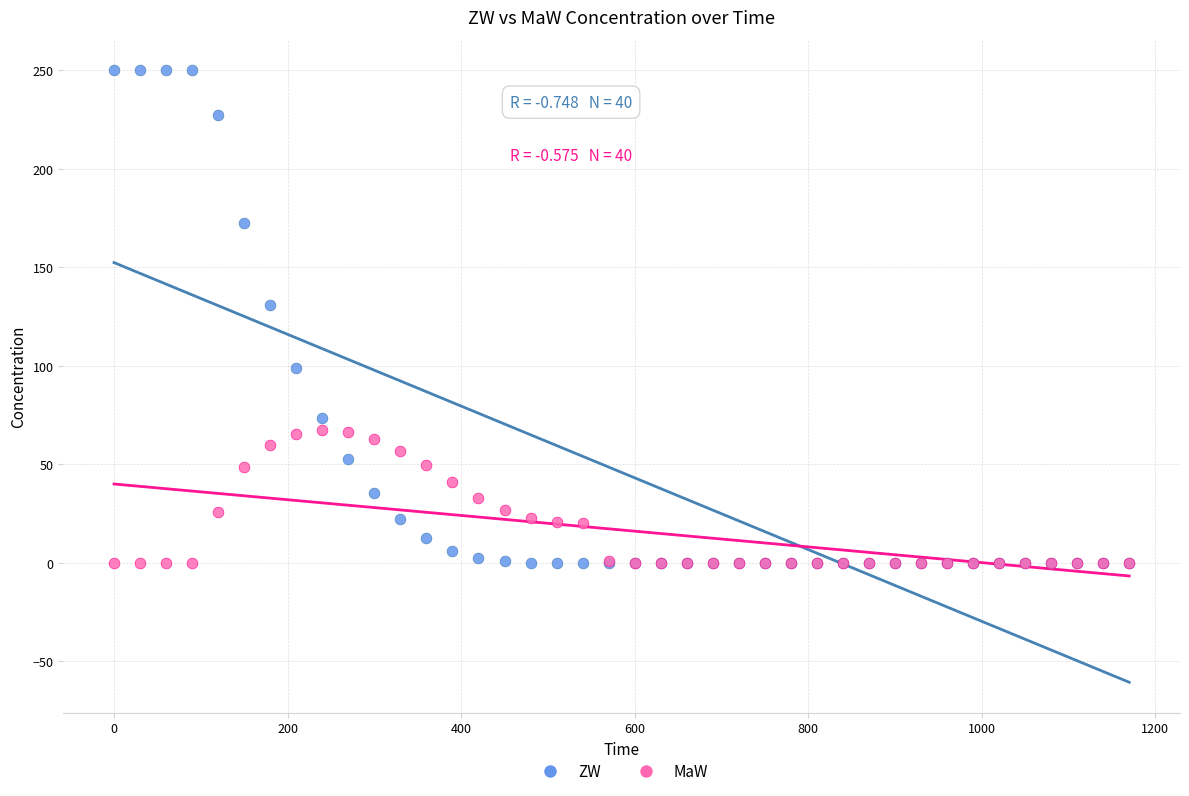

What are all the series names shown in the legend?

ZW, MaW